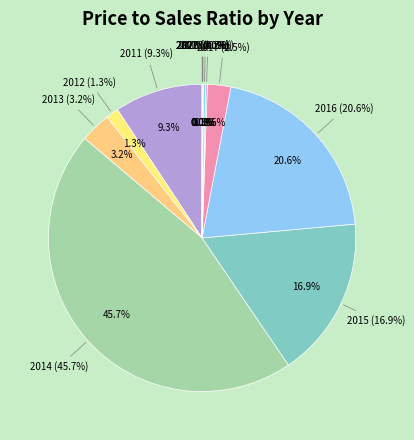

Which slice is the largest?

2014